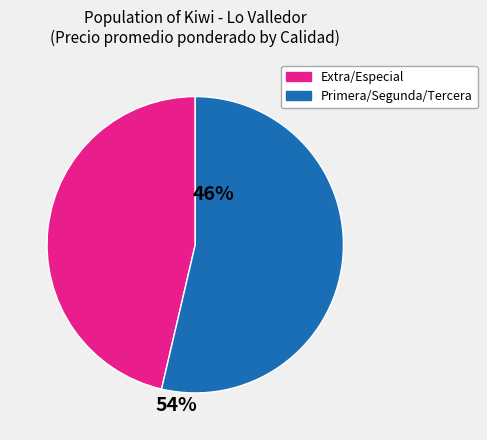

Is there a majority slice in this chart?

Yes